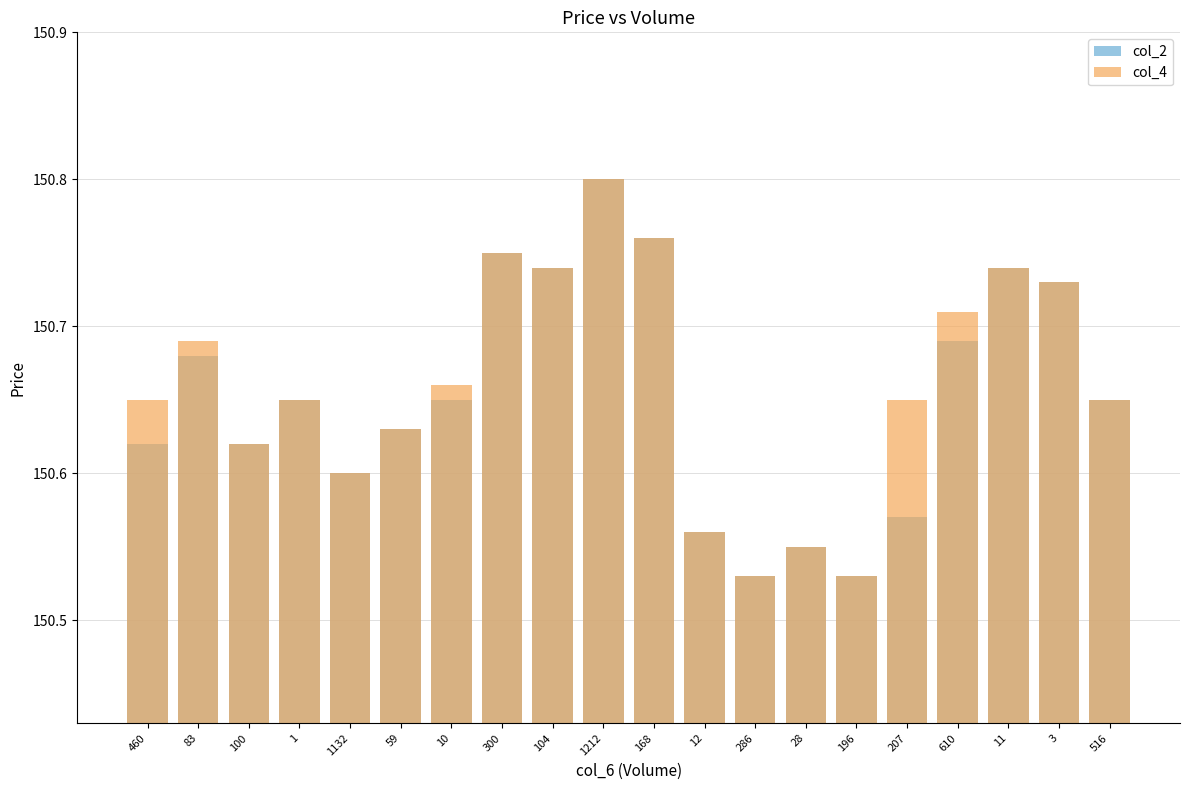

Reading left to right, extract all data points from this chart.

col_2: 150.6	150.7	150.6	150.7	150.6	150.6	150.7	150.8	150.7	150.8	150.8	150.6	150.5	150.6	150.5	150.6	150.7	150.7	150.7	150.7
col_4: 150.7	150.7	150.6	150.7	150.6	150.6	150.7	150.8	150.7	150.8	150.8	150.6	150.5	150.6	150.5	150.7	150.7	150.7	150.7	150.7